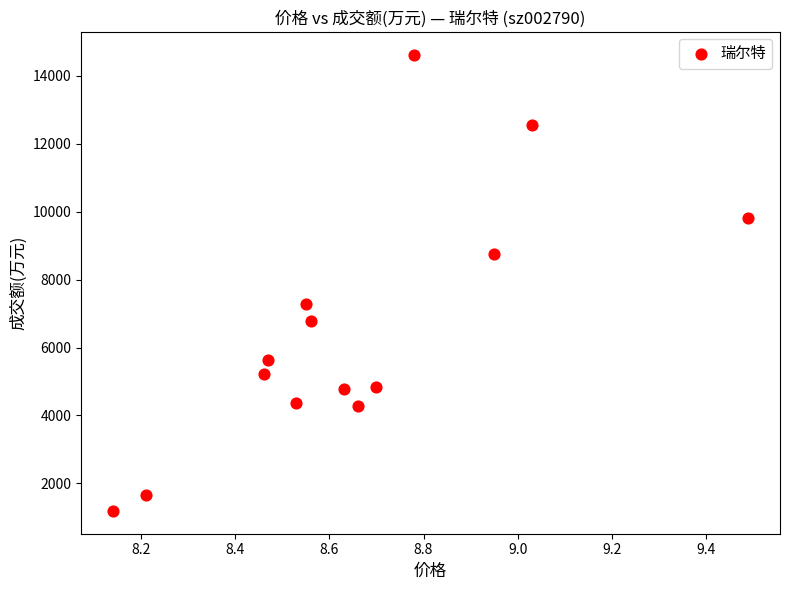

What is the range of Y values (max minus min)?

13434